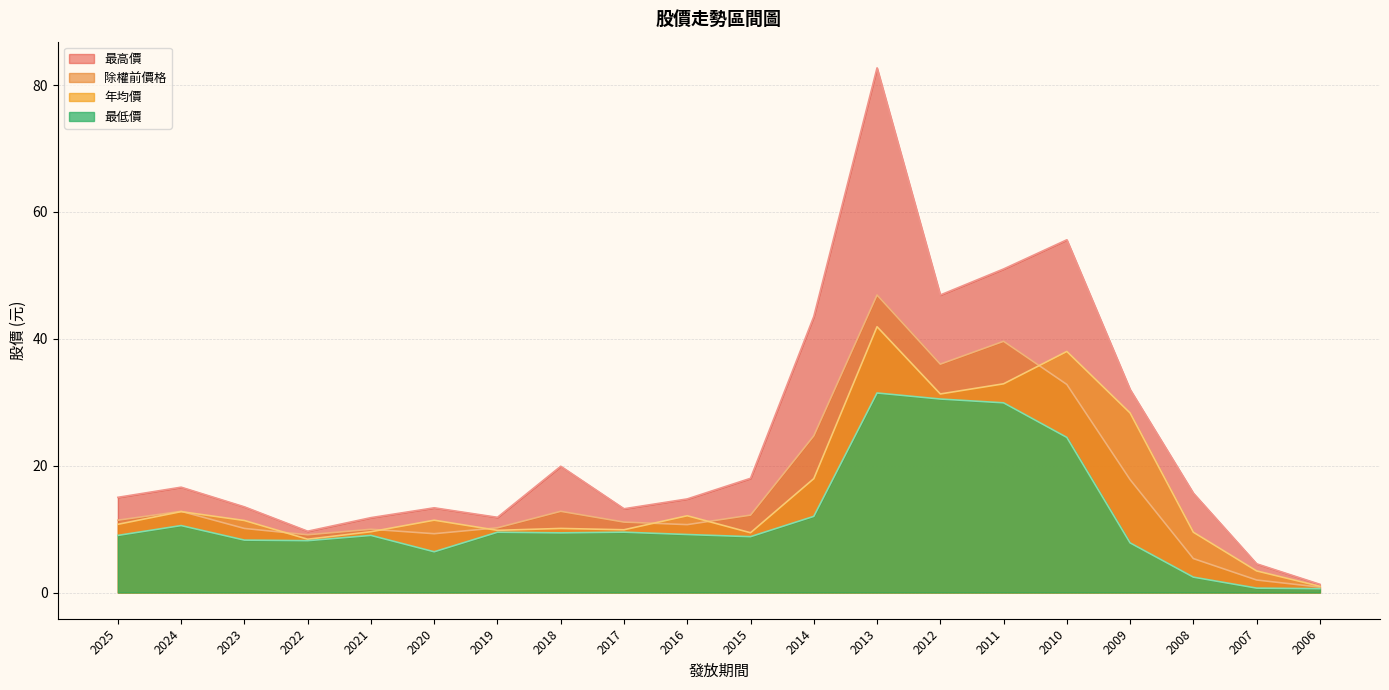

Rank the categories by 最低價 value from highest to lowest.

2013, 2012, 2011, 2010, 2014, 2024, 2017, 2019, 2018, 2016, 2025, 2021, 2015, 2023, 2022, 2009, 2020, 2008, 2007, 2006